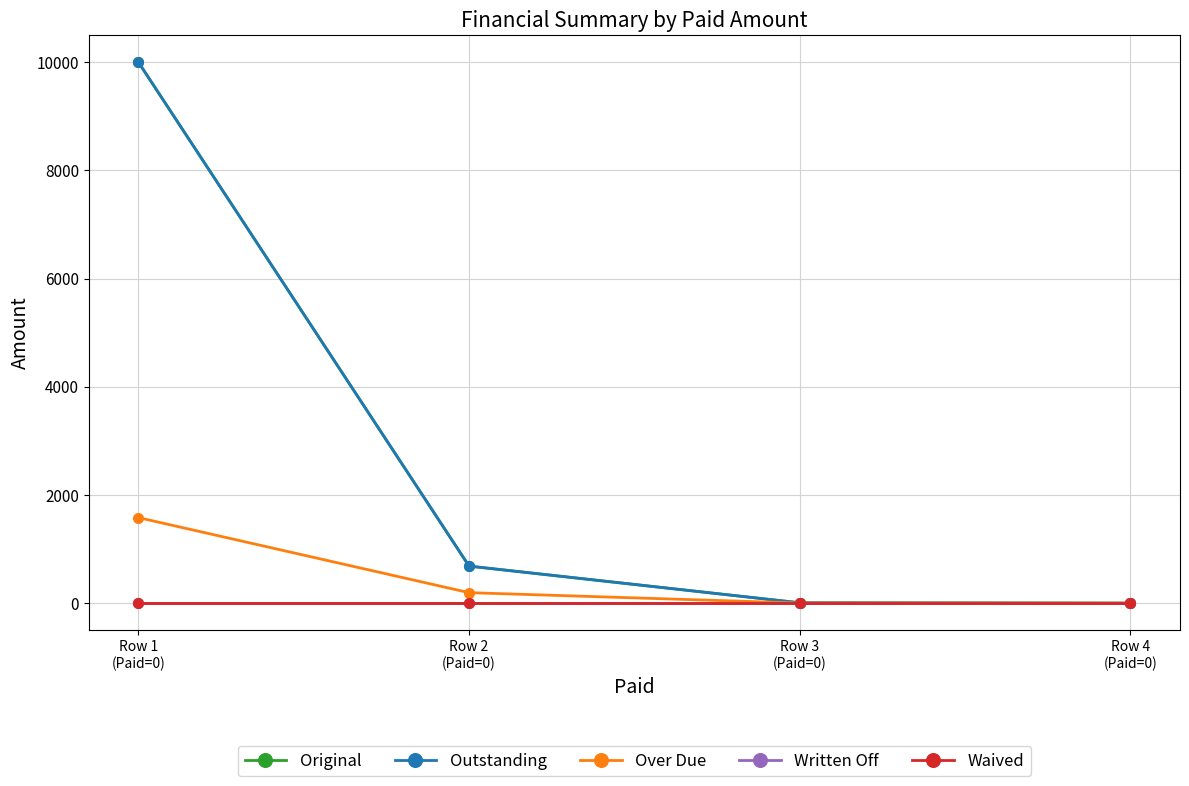

At how many categories does at least one series exceed 6313?

1